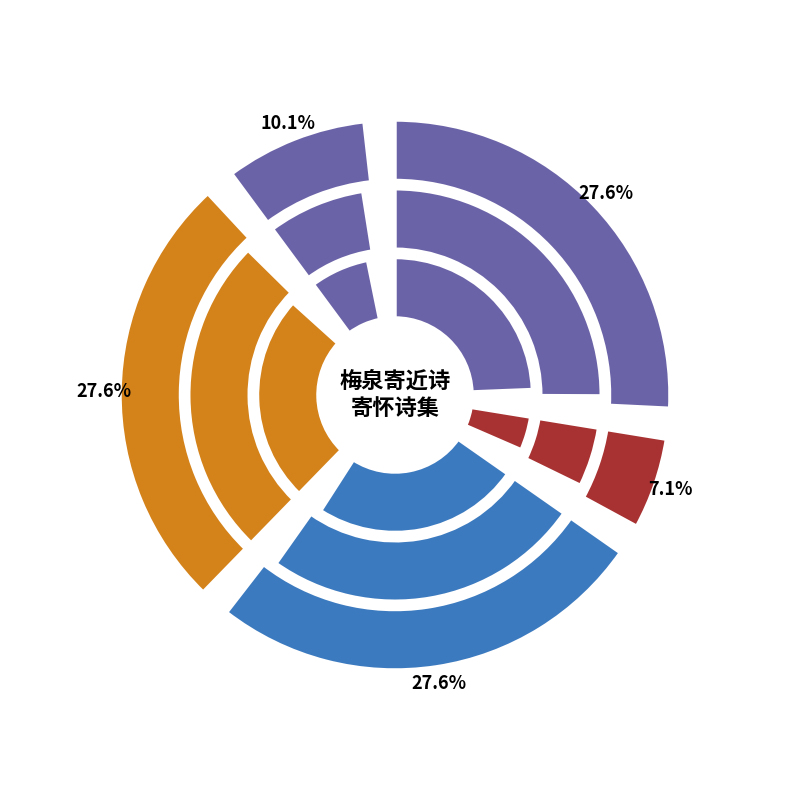

Which slice is the smallest?

山居诗·心地须教合死灰